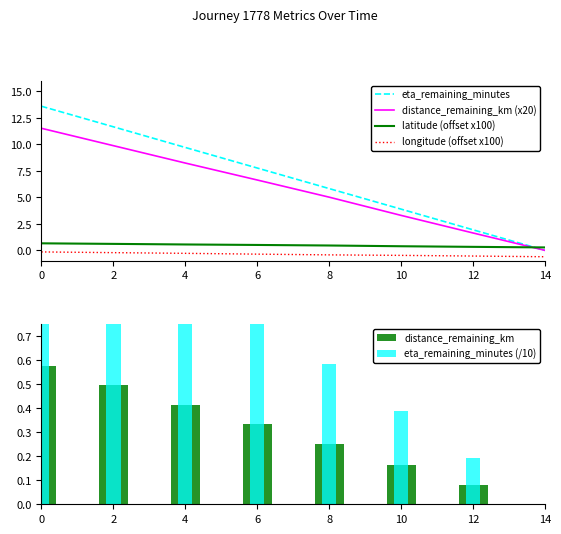

Reading left to right, extract all data points from this chart.

eta_remaining_minutes: 13.6	11.7	9.7	7.8	5.8	3.9	1.9	0.0
distance_remaining_km (x20): 11.5	9.9	8.2	6.6	5.0	3.3	1.6	0.0
latitude (offset x100): 0.7	0.6	0.6	0.5	0.5	0.4	0.3	0.3
longitude (offset x100): -0.1	-0.2	-0.3	-0.4	-0.4	-0.5	-0.5	-0.6
distance_remaining_km: 0.6	0.5	0.4	0.3	0.3	0.2	0.1	0.0
eta_remaining_minutes (/10): 1.4	1.2	1.0	0.8	0.6	0.4	0.2	0.0